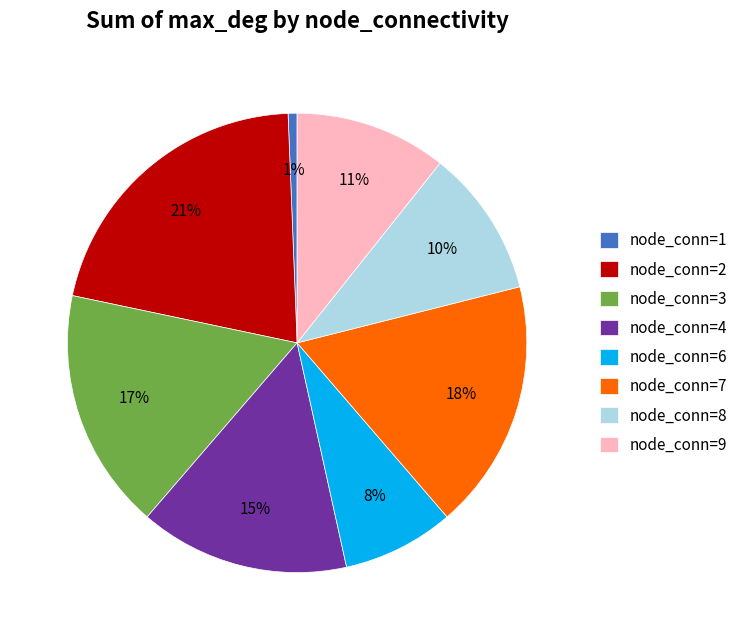

Combined, do node_conn=7 and node_conn=8 account for over 50%?

No